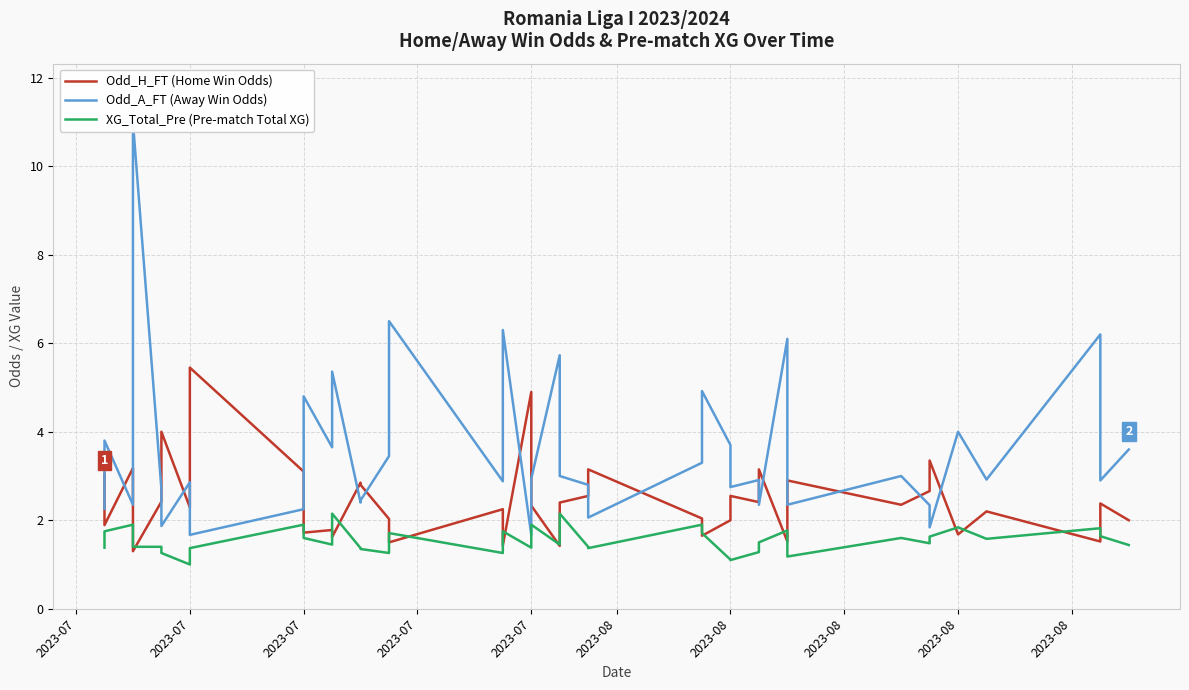

List the series in order of their overall mean, highest first.

Odd_A_FT (Away Win Odds), Odd_H_FT (Home Win Odds), XG_Total_Pre (Pre-match Total XG)